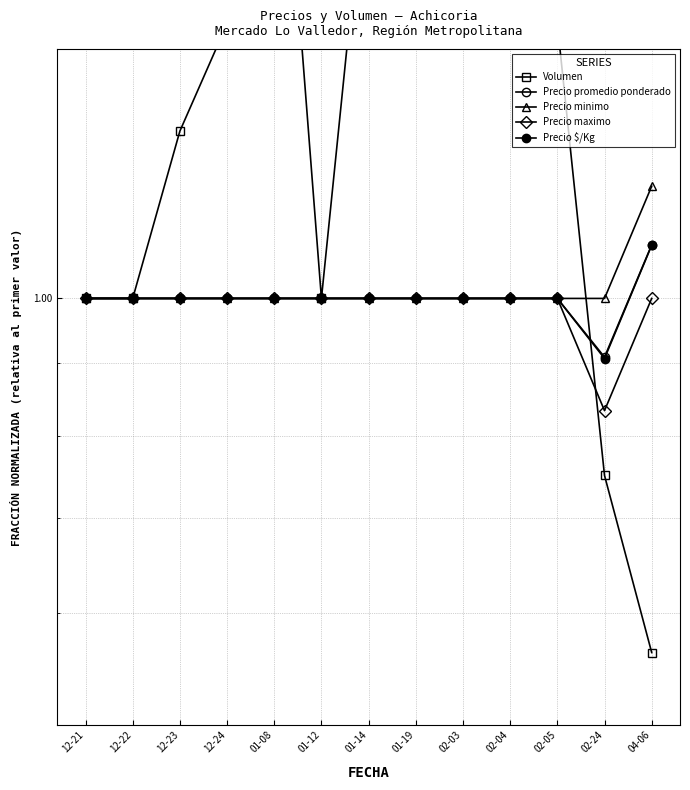

Rank the series at 01-19 from highest to lowest value.

Volumen, Precio promedio ponderado, Precio minimo, Precio maximo, Precio $/Kg